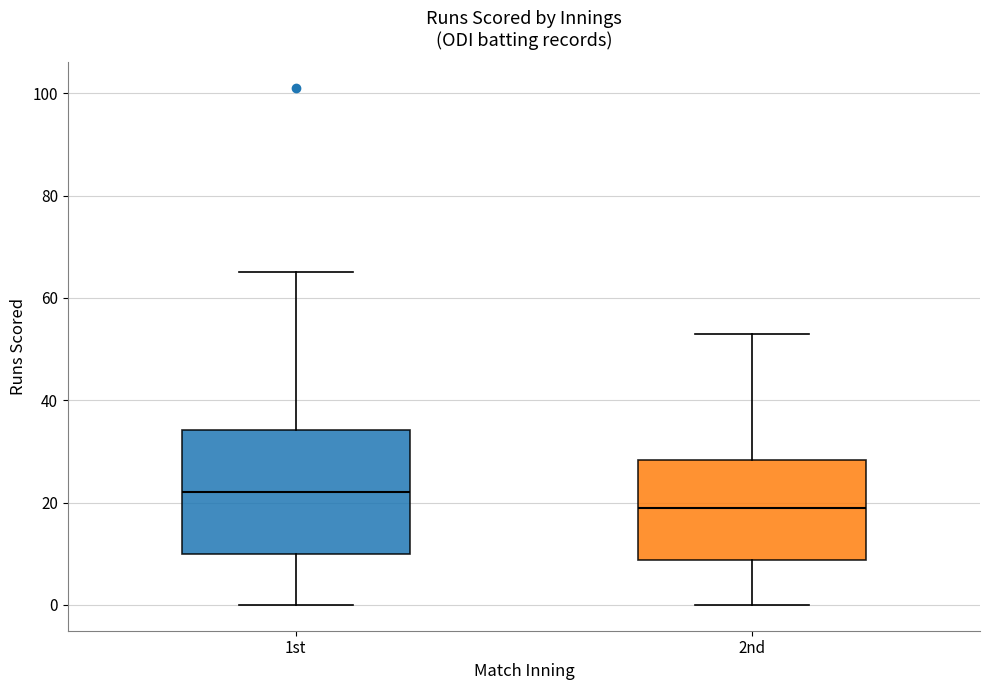

Which box is the tallest, from its lower edge to its upper edge?

1st